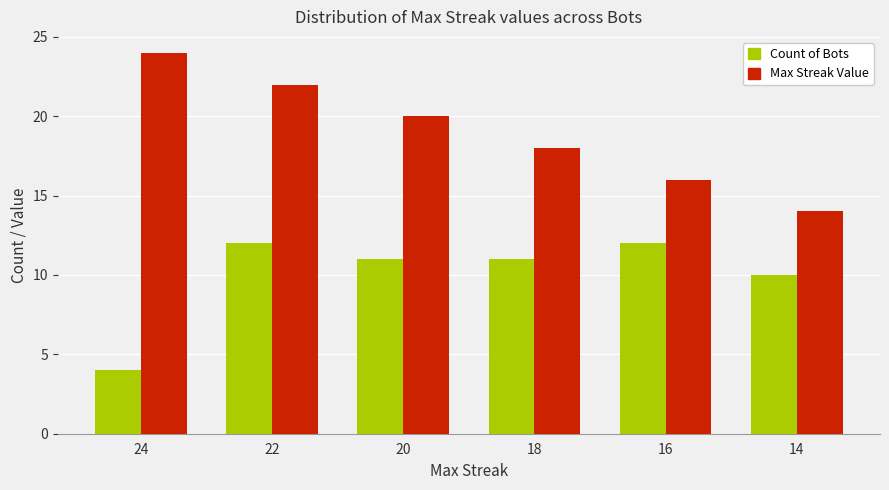

What are all the series names shown in the legend?

Count of Bots, Max Streak Value